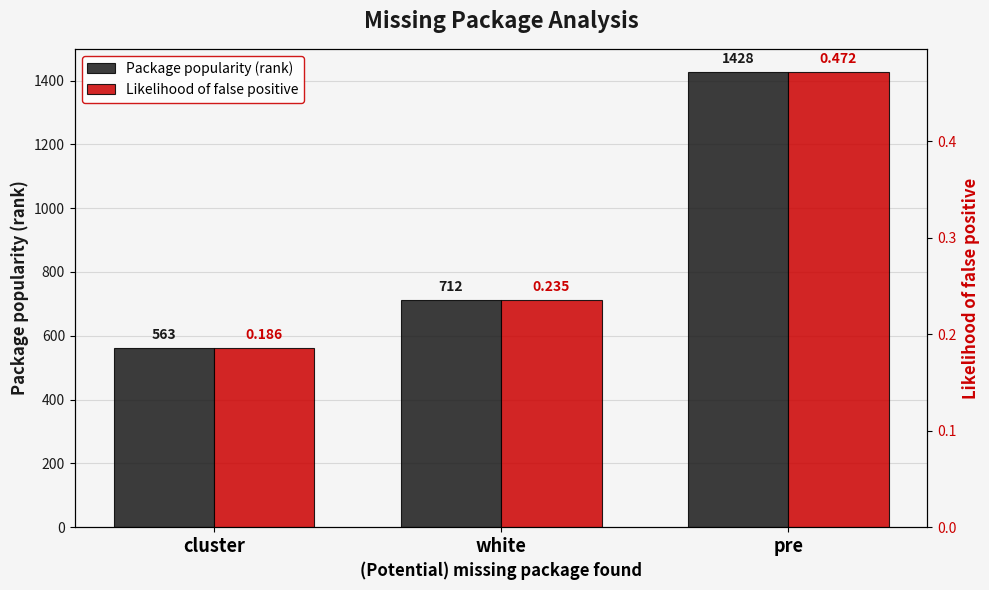

What is the difference between the highest and lowest values at cluster?

562.8